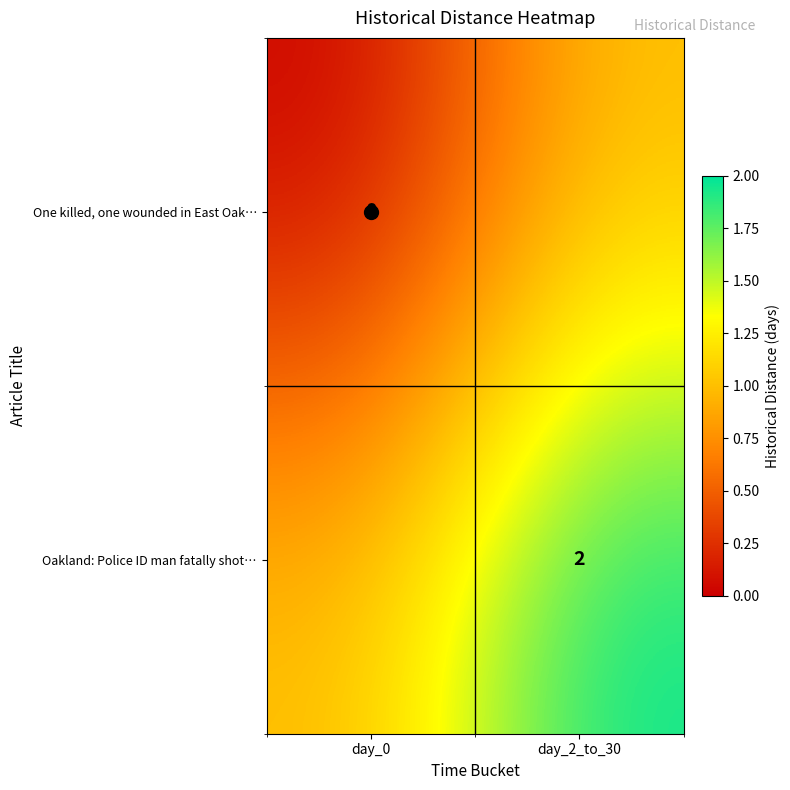

How many categories are shown in the chart?

2